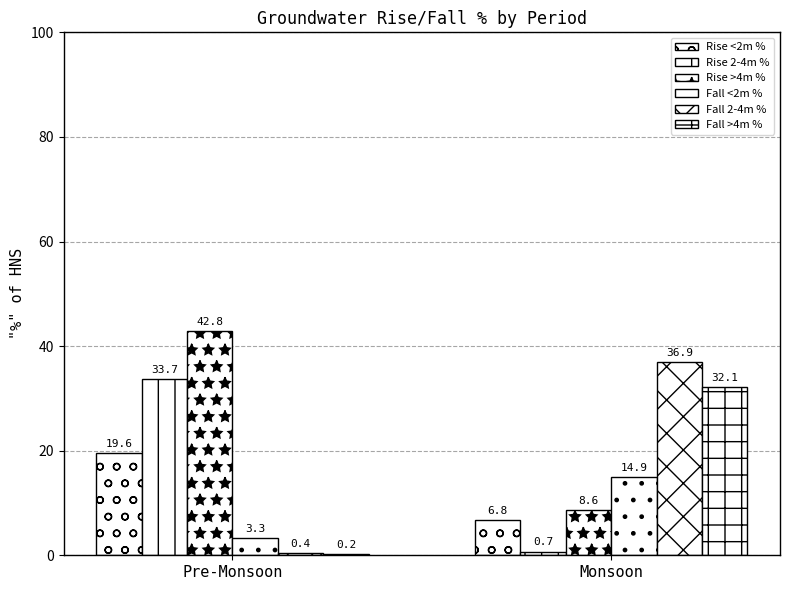

Is it true that Fall 2-4m % equals 0.1 at Pre-Monsoon?

False